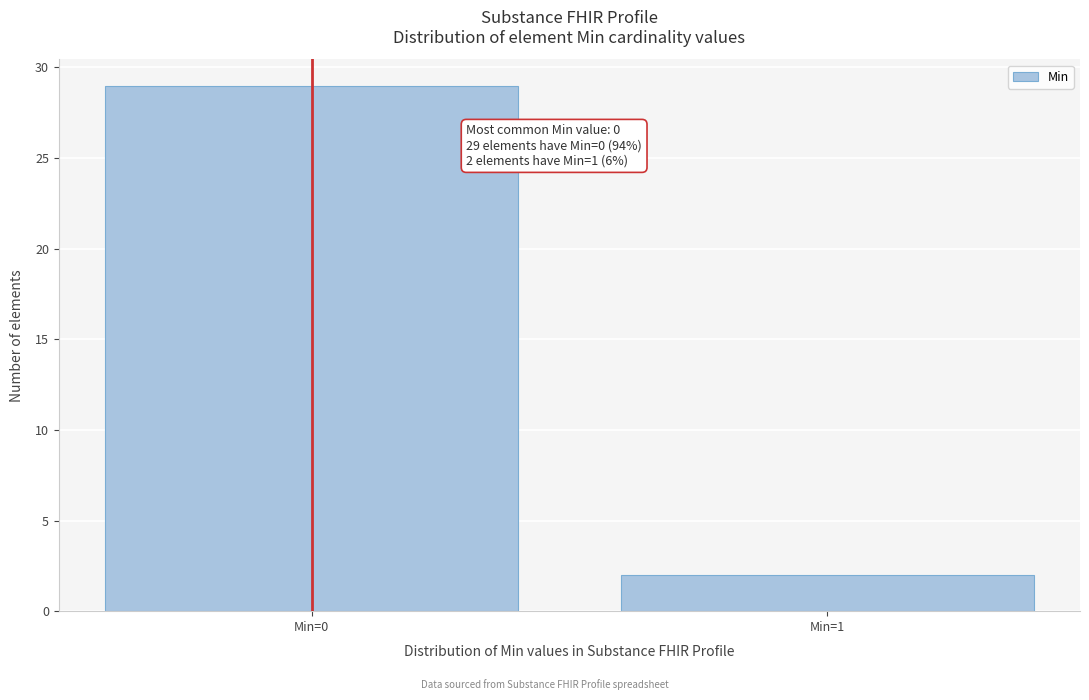

Reading right to left, transcribe all the data shown in this chart.

Min=1=2	Min=0=29